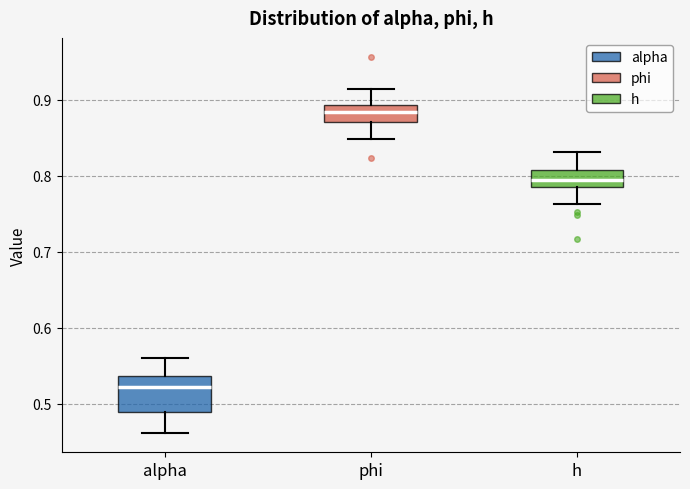

Which box's median line is the lowest?

alpha